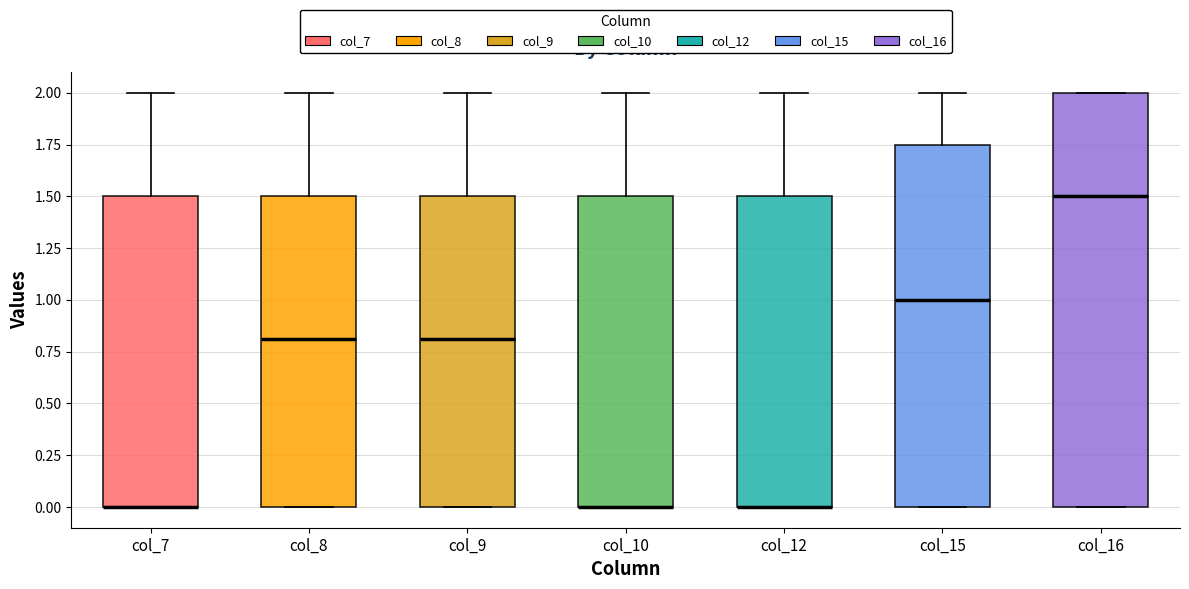

Where does the upper whisker of the box for col_12 end on the y-axis? The values are not printed on the chart, so give them approximately, as read against the axis.

2.00